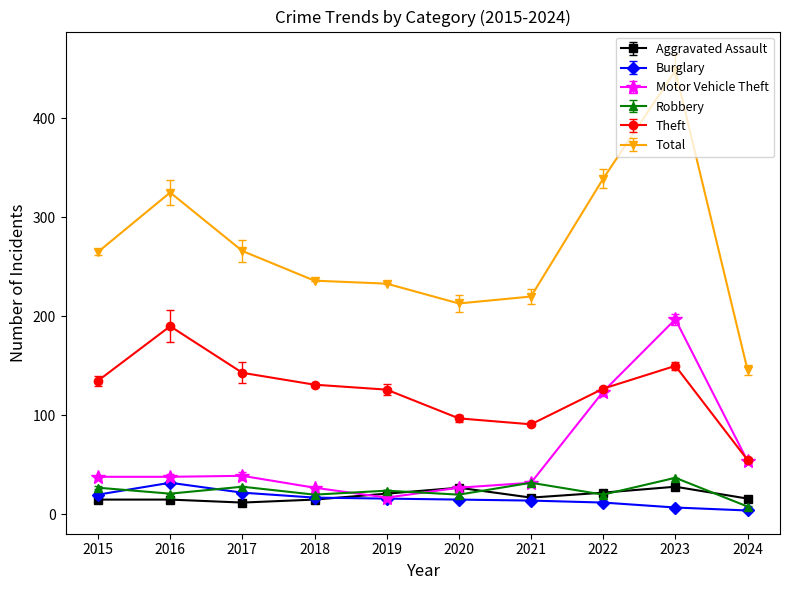

What value does the Motor Vehicle Theft series have at 2019?

17